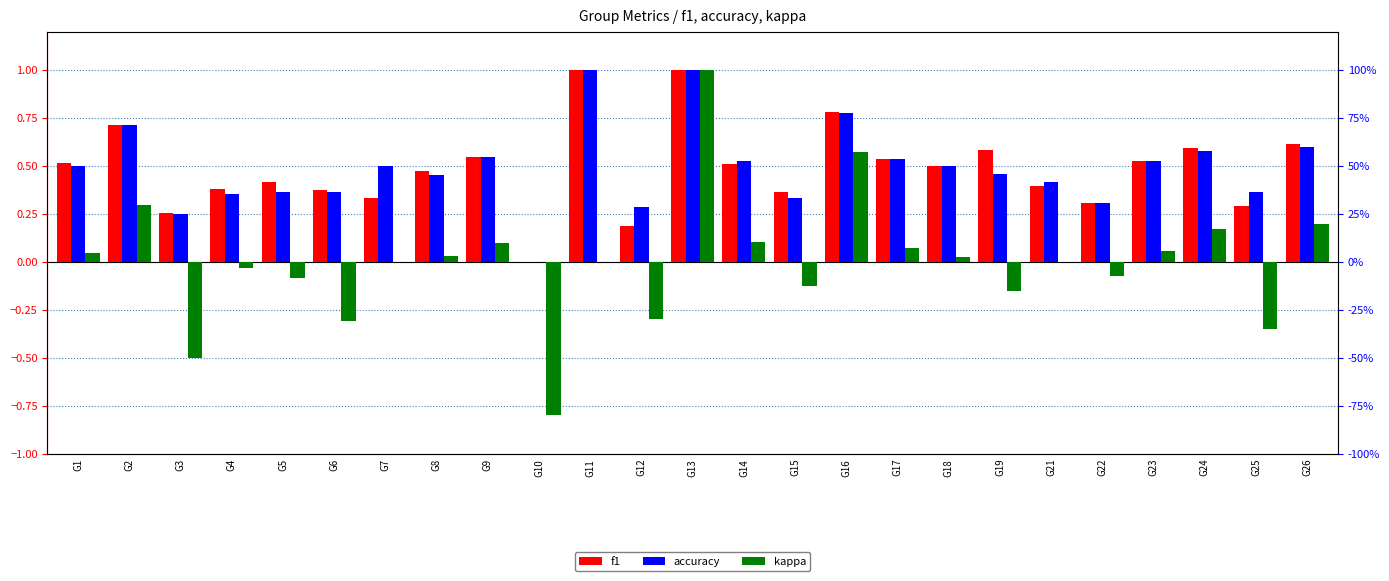

Does the chart contain stacked bars?

No